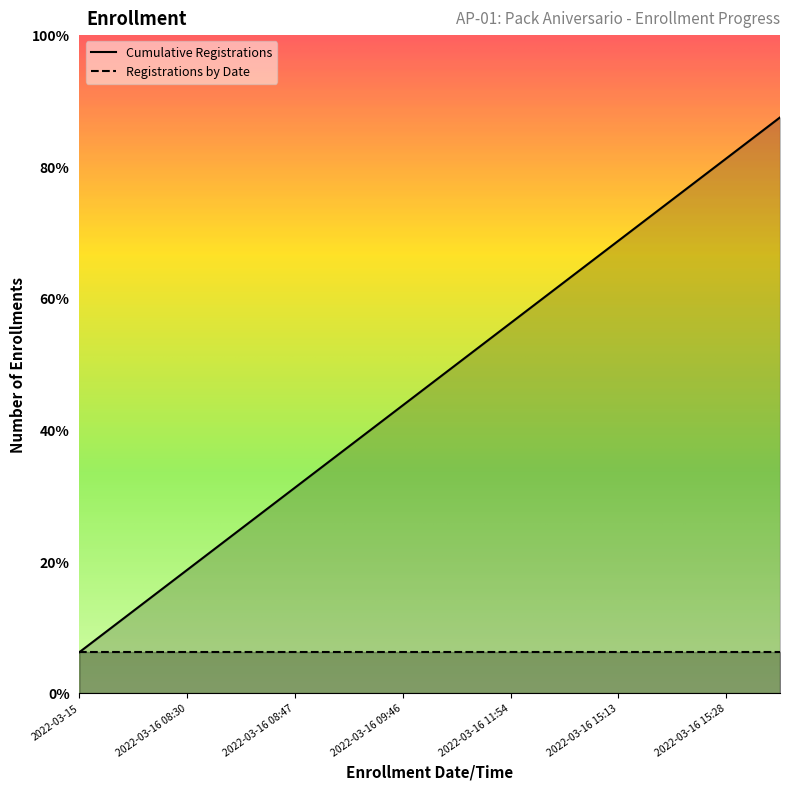

How many values exceed 8?

6